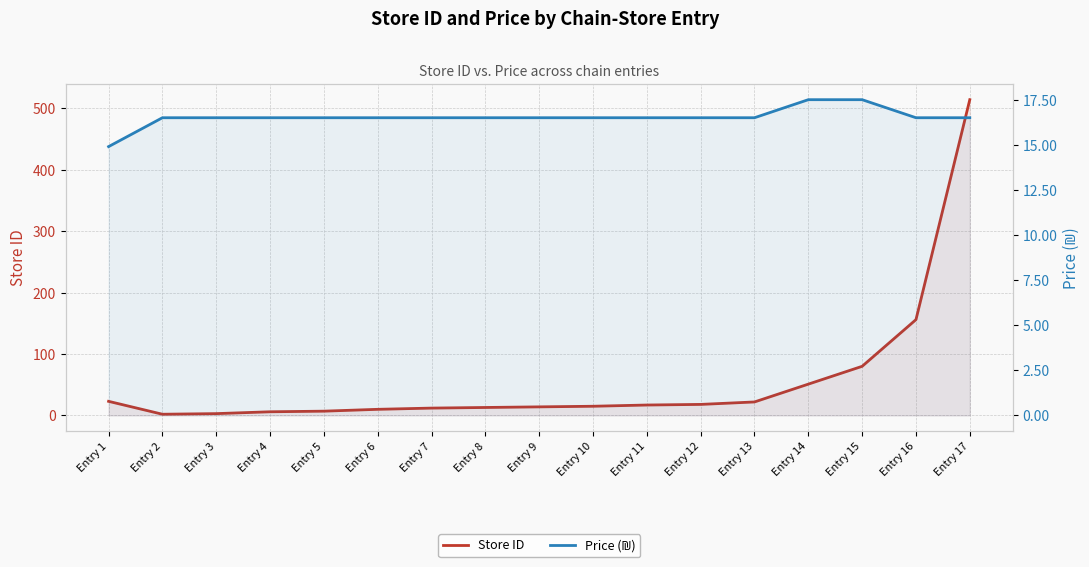

How many series are shown in this chart?

2